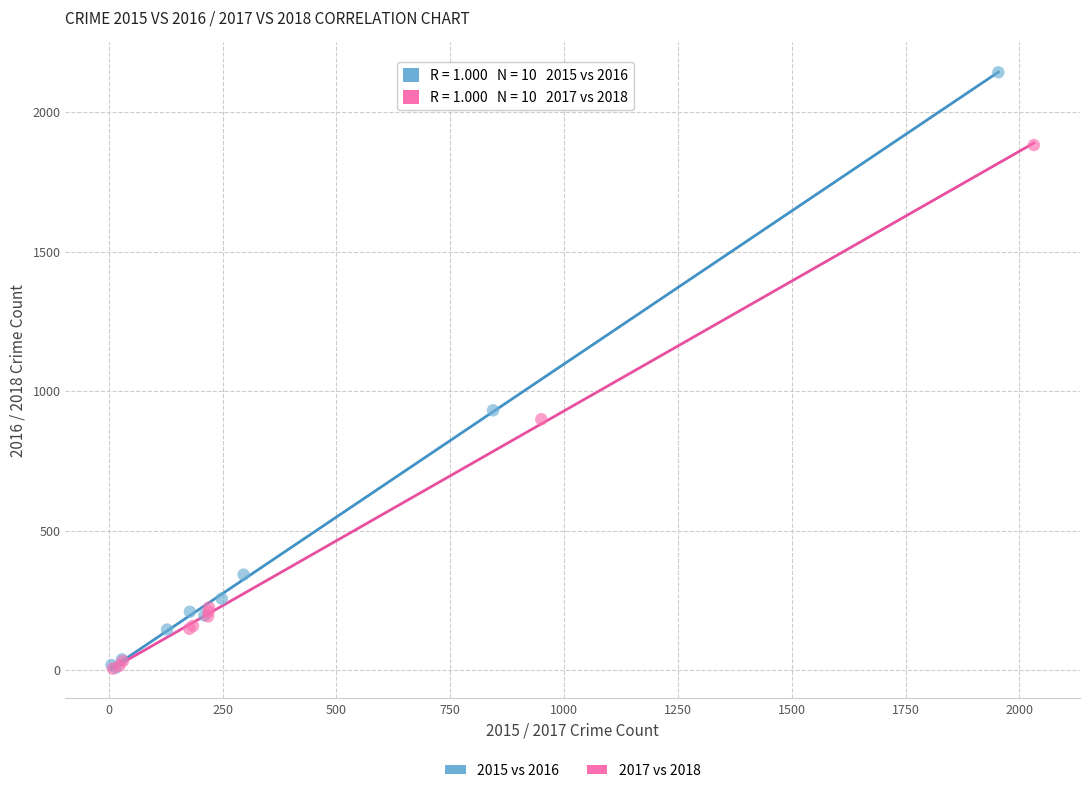

Which series has the widest spread of Y values?

2015 vs 2016